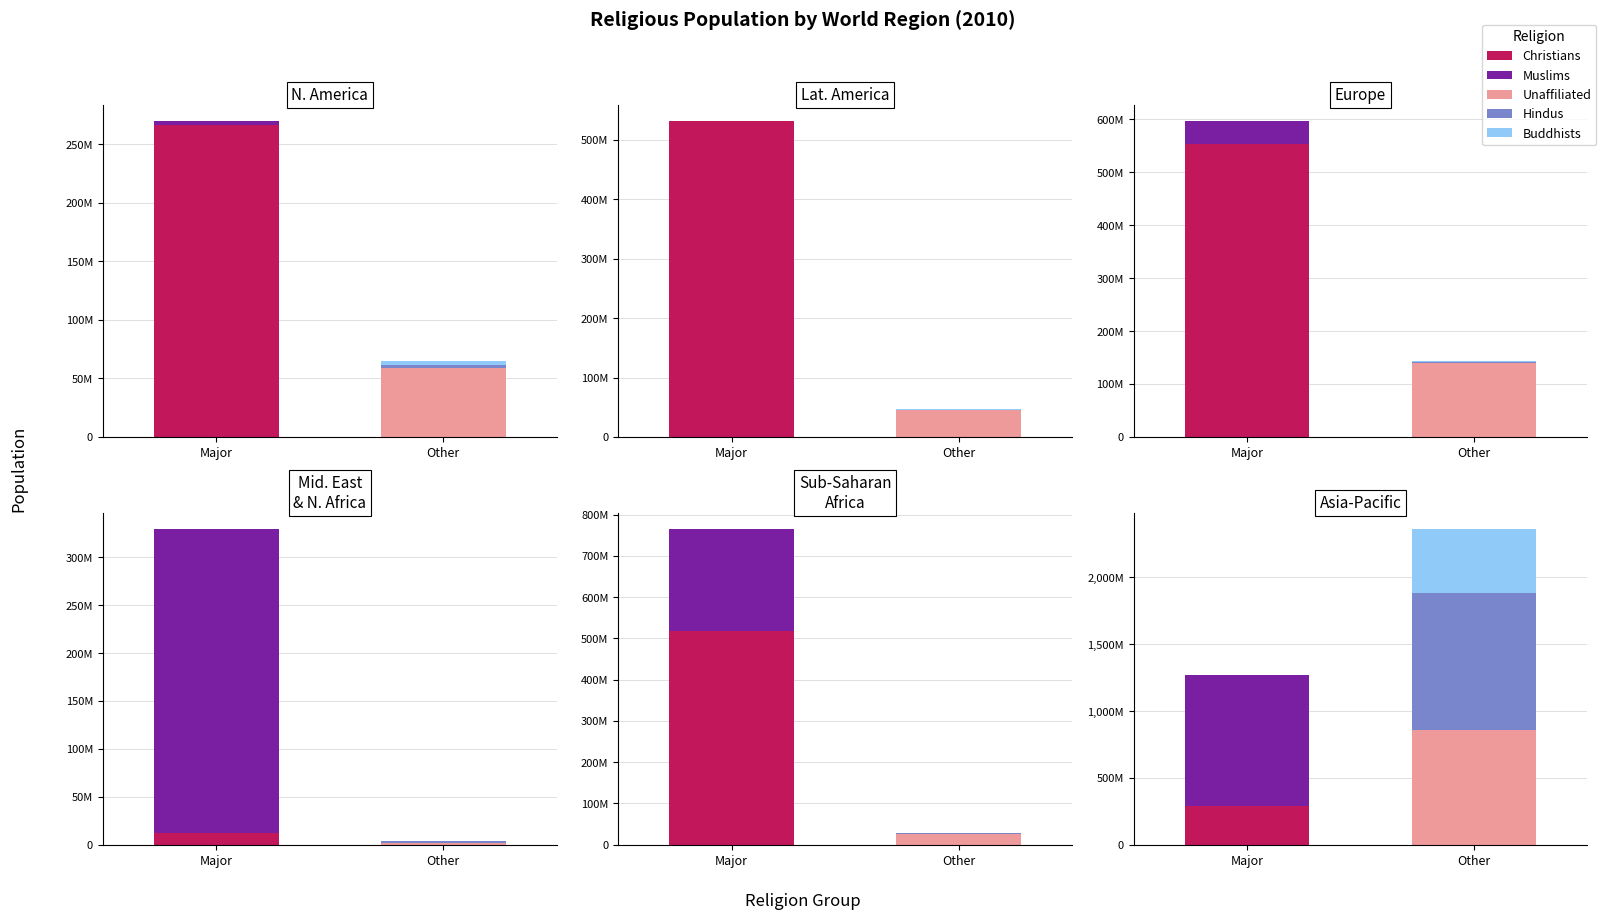

Rank the series by their maximum value, from highest to lowest.

Hindus, Muslims, Unaffiliated, Christians, Buddhists